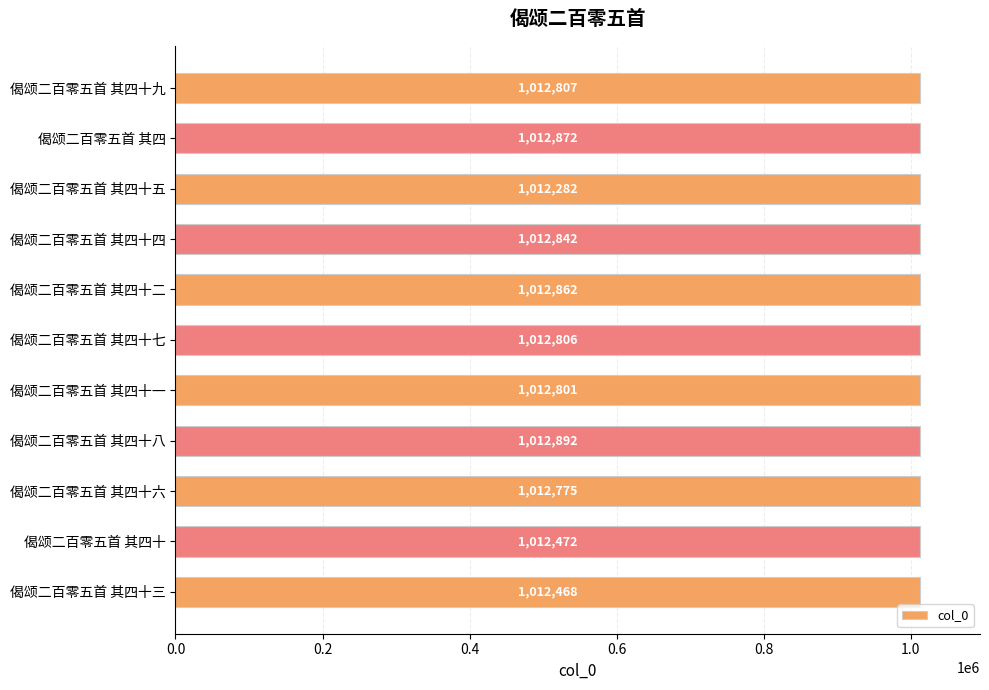

Rank the categories by value from lowest to highest.

偈颂二百零五首 其四十五, 偈颂二百零五首 其四十三, 偈颂二百零五首 其四十, 偈颂二百零五首 其四十六, 偈颂二百零五首 其四十一, 偈颂二百零五首 其四十七, 偈颂二百零五首 其四十九, 偈颂二百零五首 其四十四, 偈颂二百零五首 其四十二, 偈颂二百零五首 其四, 偈颂二百零五首 其四十八